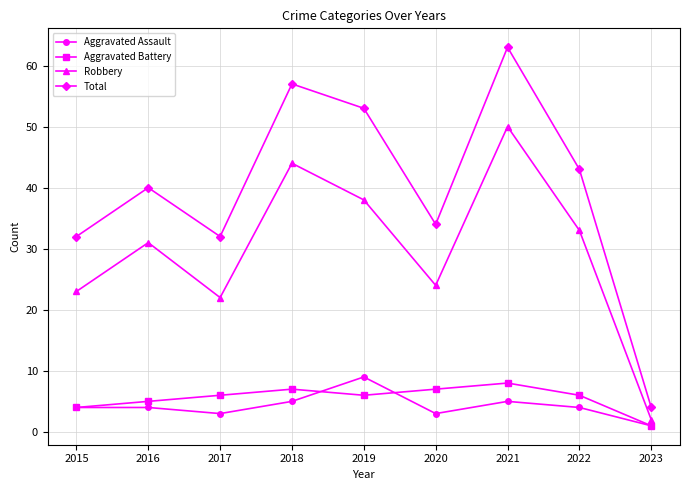

Which category has the lowest value in the Aggravated Battery series?

2023